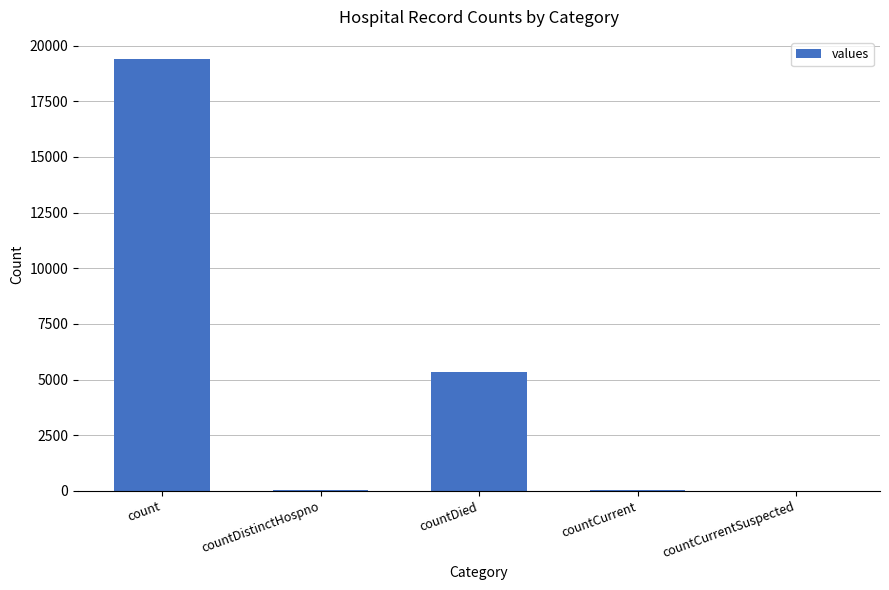

What value does the data have at countDied?

5357